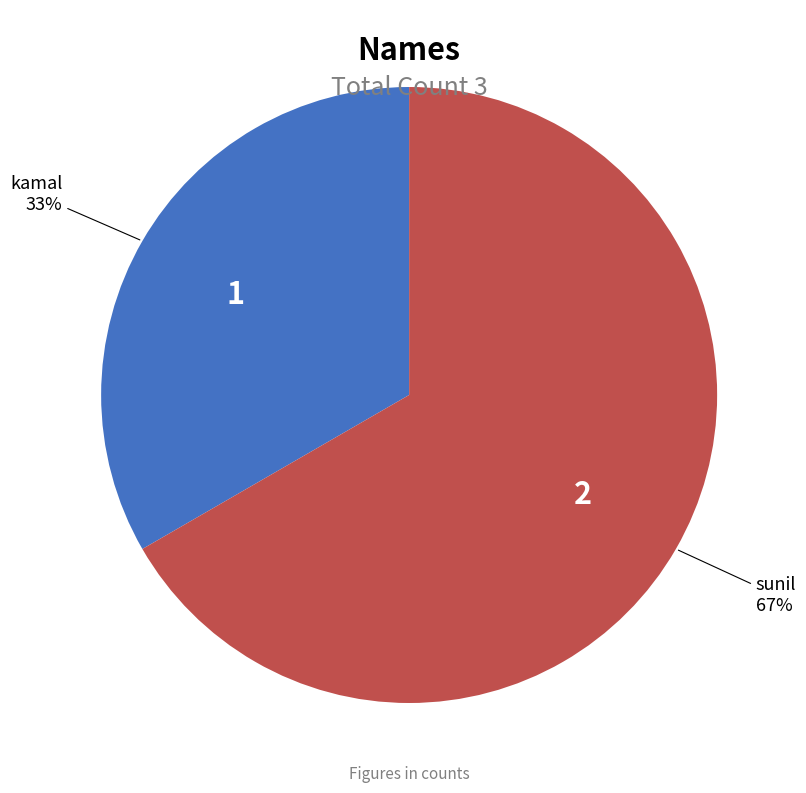

The sunil slice represents 67% of the pie. True or false?

True